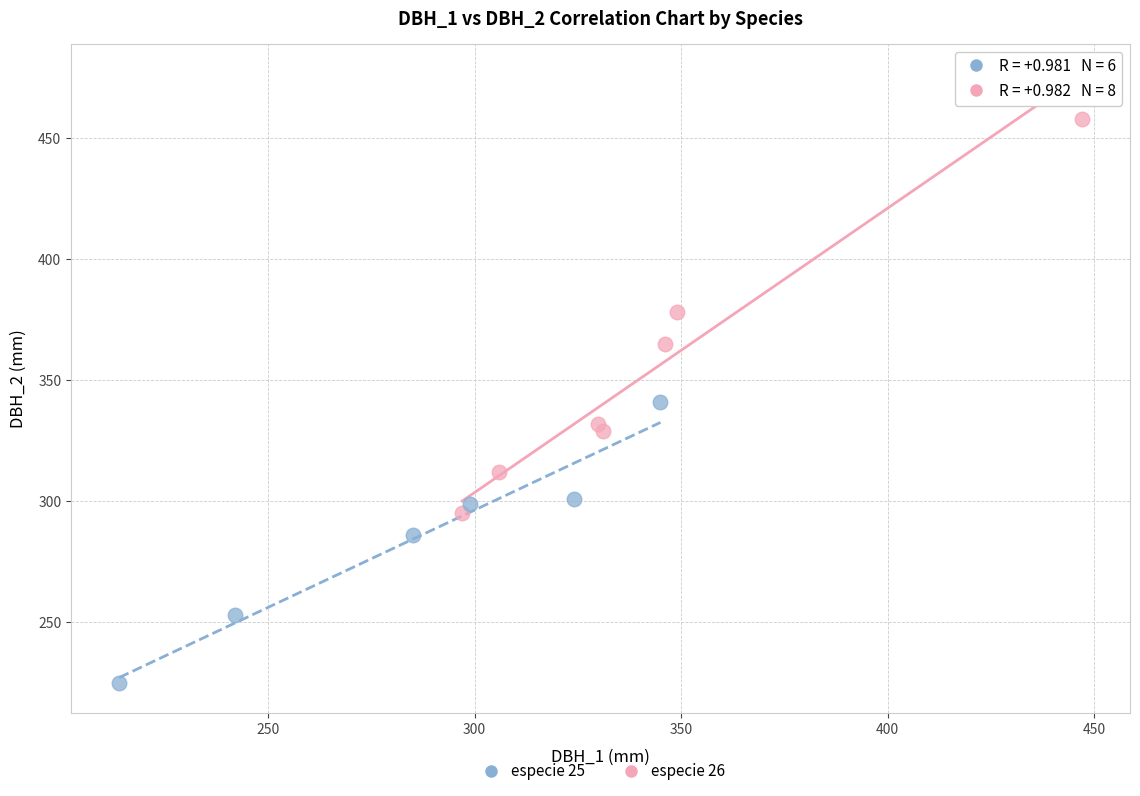

Which series contains the lowest Y value?

especie 25